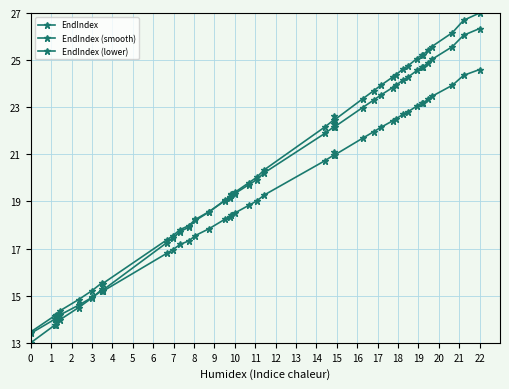

Which series has the widest spread of values?

EndIndex